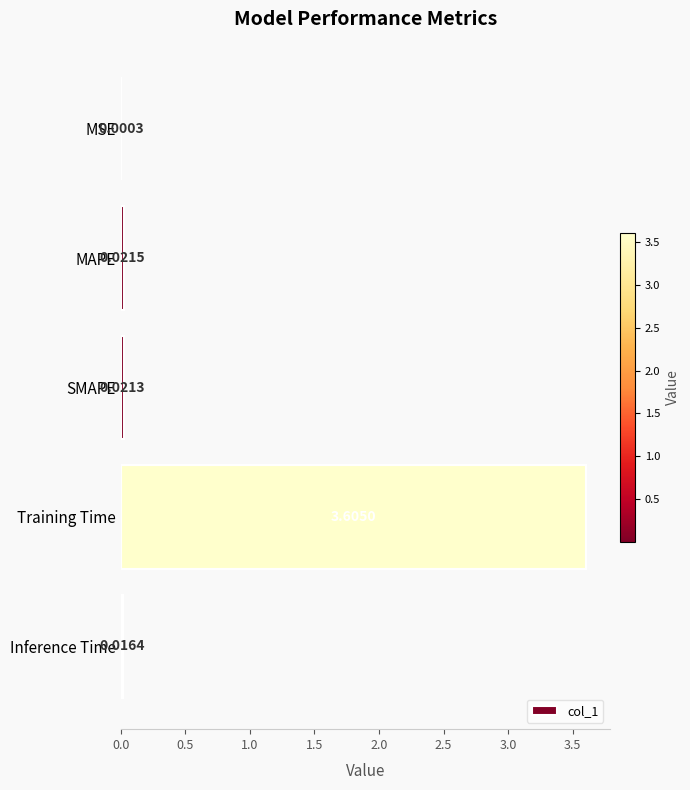

Which label corresponds to the largest value in the chart?

Training Time